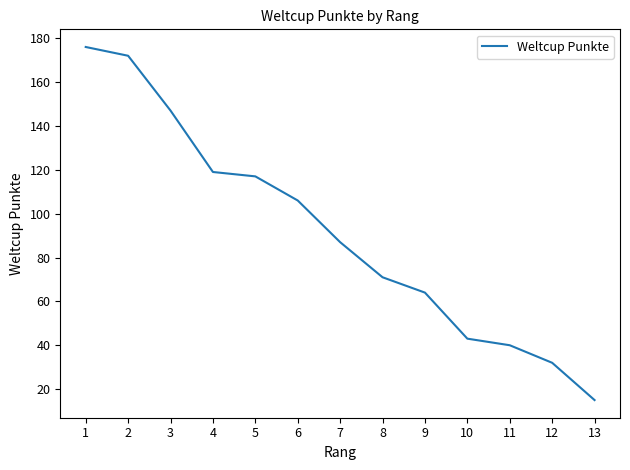

How many lines are shown in the chart?

1